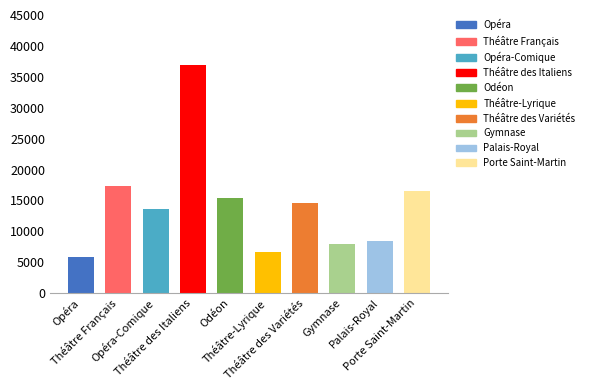

What is the difference between the second highest and minimum values?

11456.0